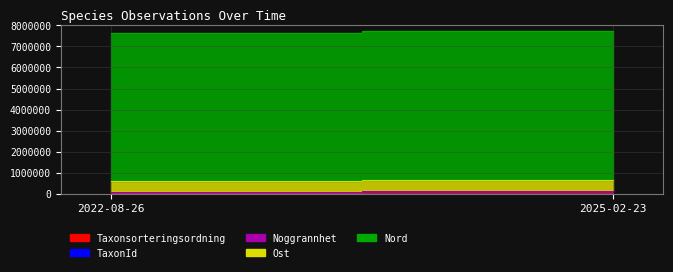

What is the sum of the TaxonId values at 2022-08-26 and 2025-02-23?

100613